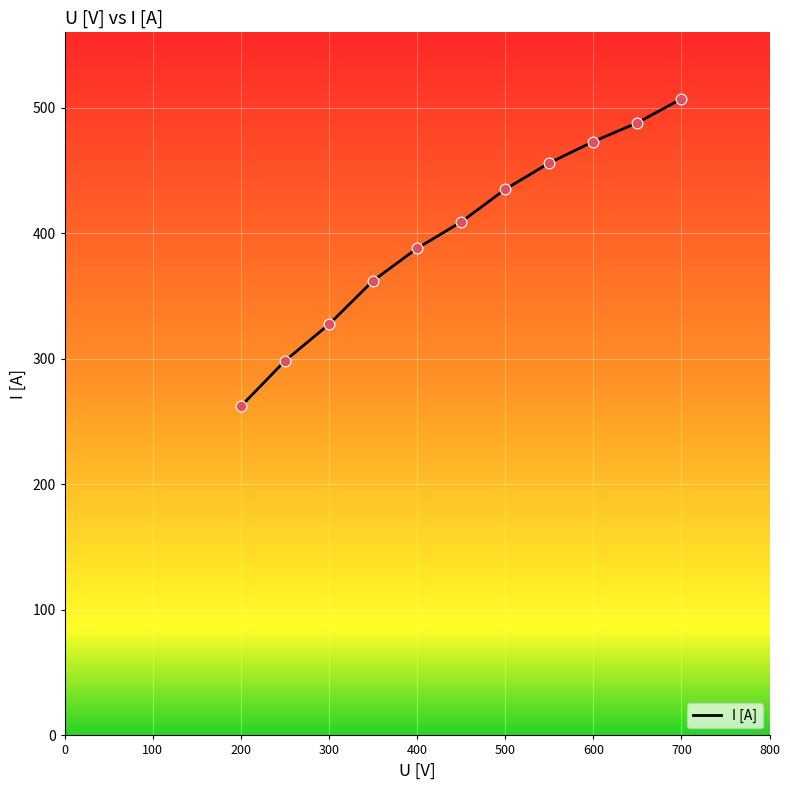

What is the maximum value shown in the chart?

507.0